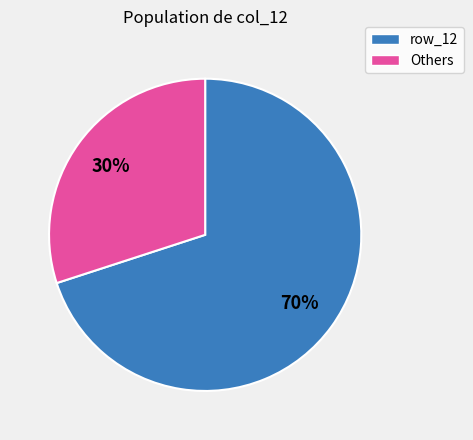

Is there a majority slice in this chart?

Yes